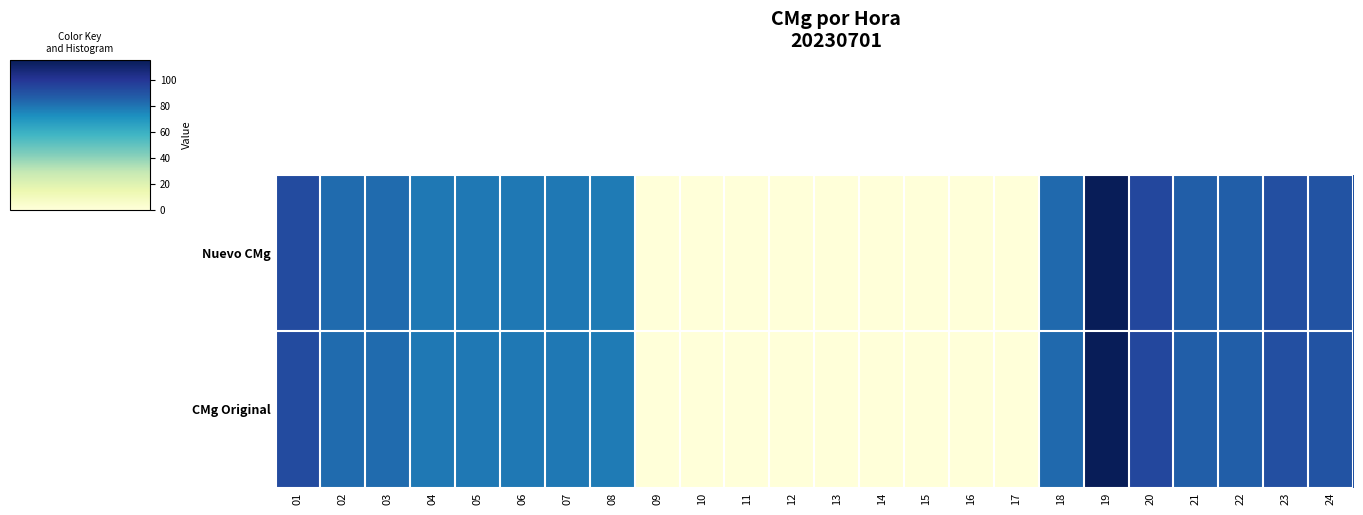

Rank the series by their maximum value, from highest to lowest.

Nuevo CMg, CMg Original